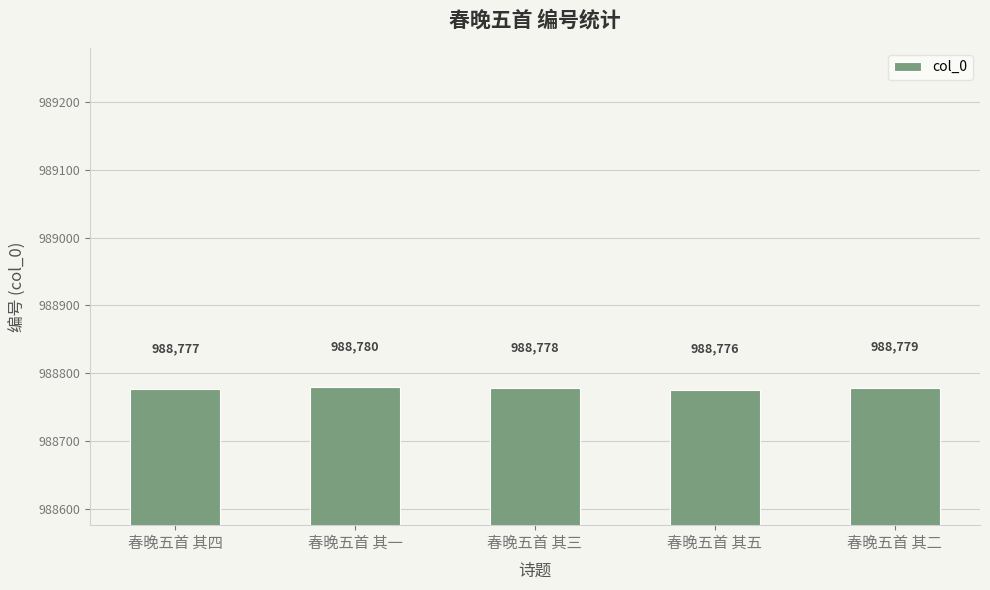

What is the maximum value shown in the chart?

988780